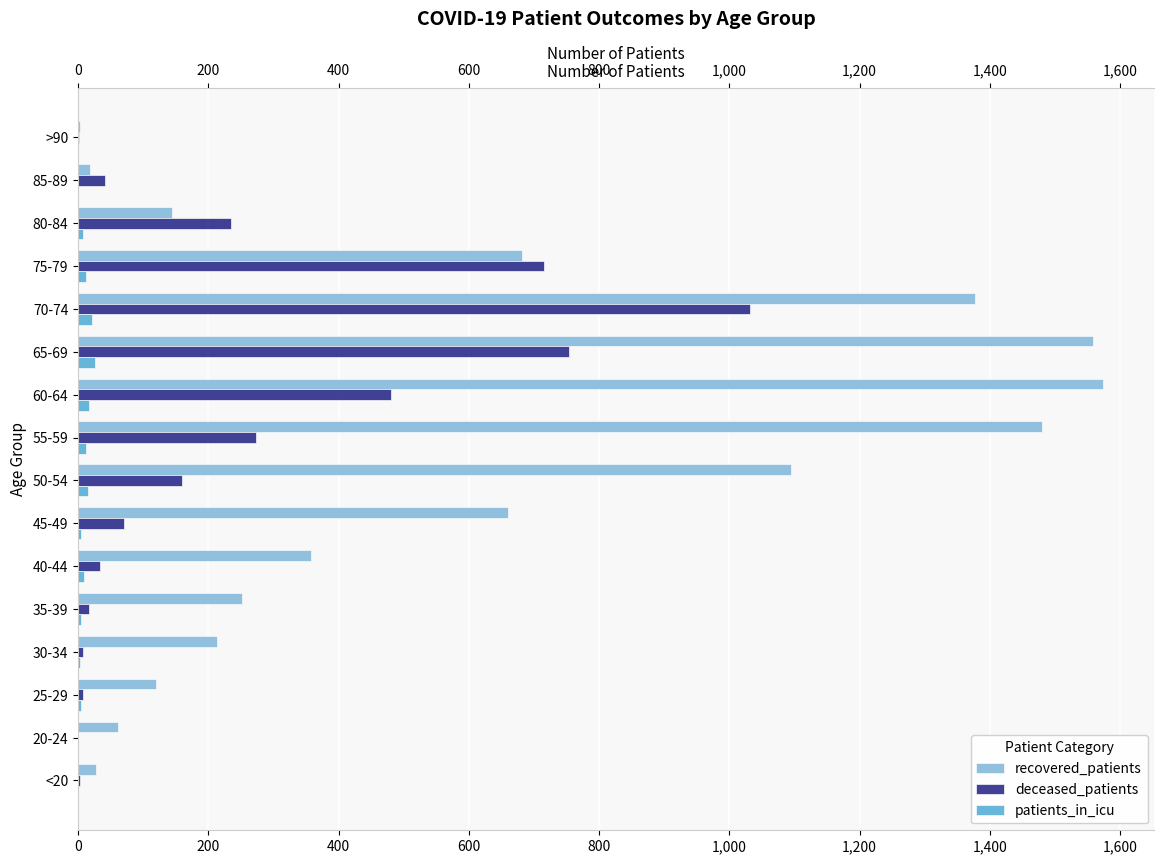

What is the sum of all deceased_patients values?

3832